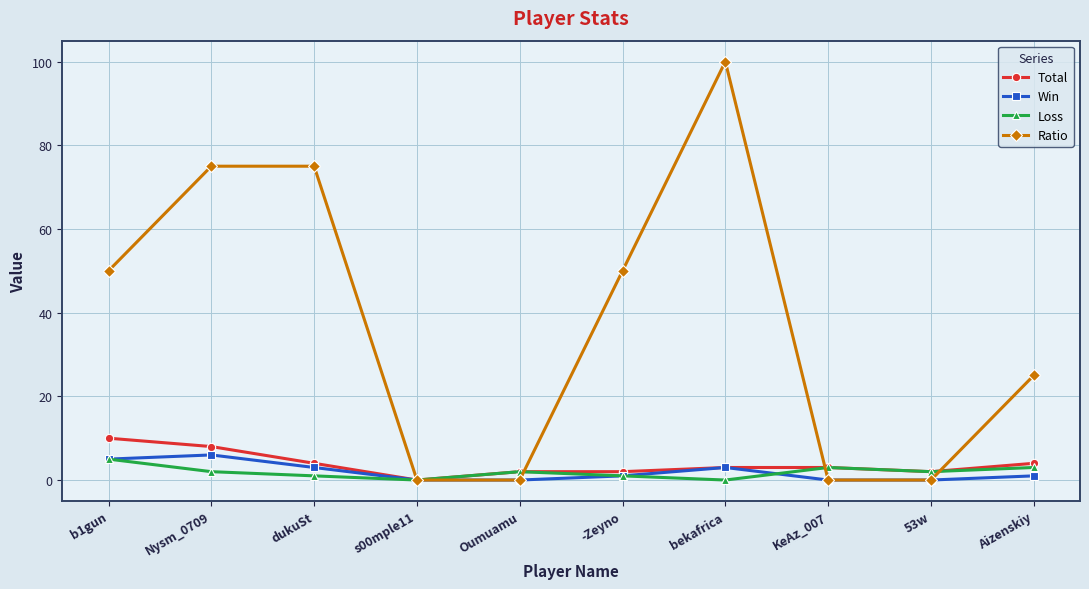

What is the approximate value of Loss at Nysm_0709?

2